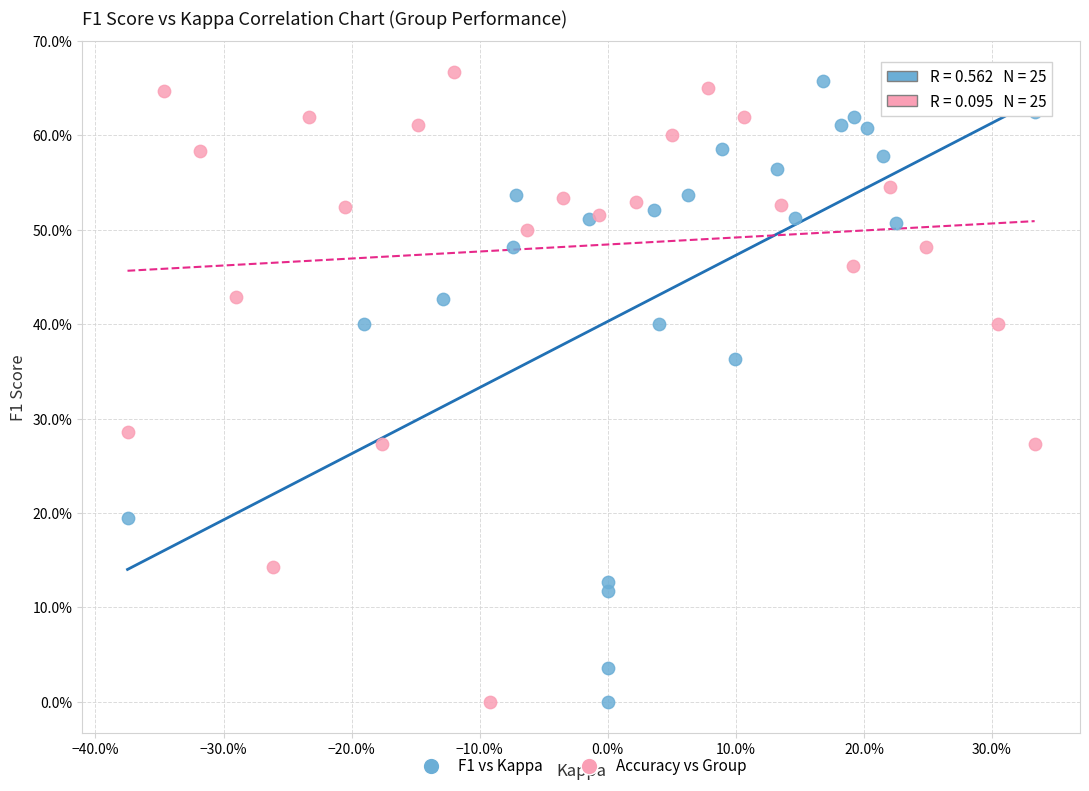

What are all the series names shown in the legend?

F1 vs Kappa, Accuracy vs Group